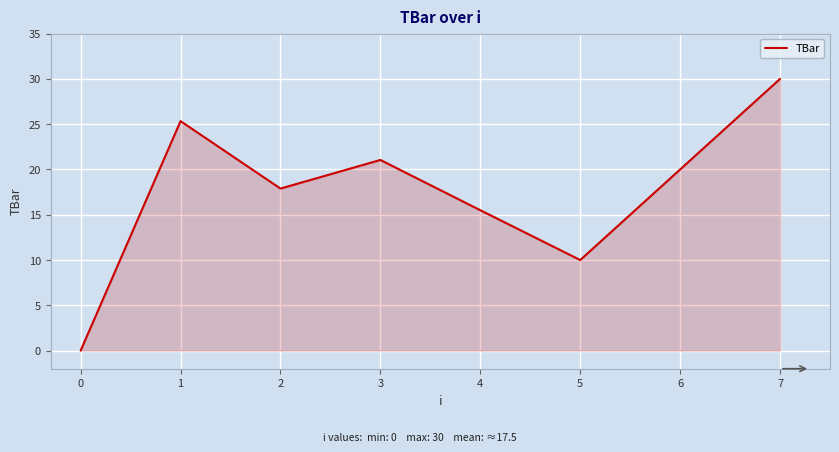

Where is the first local minimum?

2